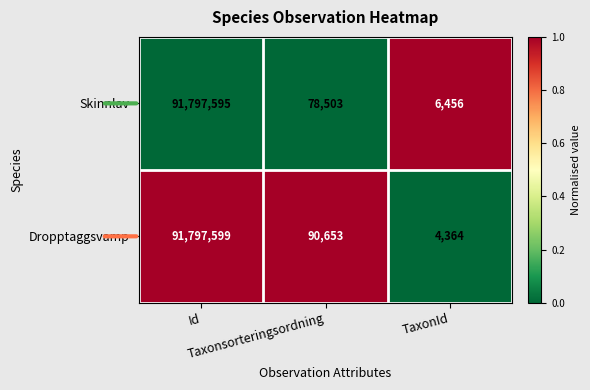

What is the sum of all Skinnlav values?

91882554